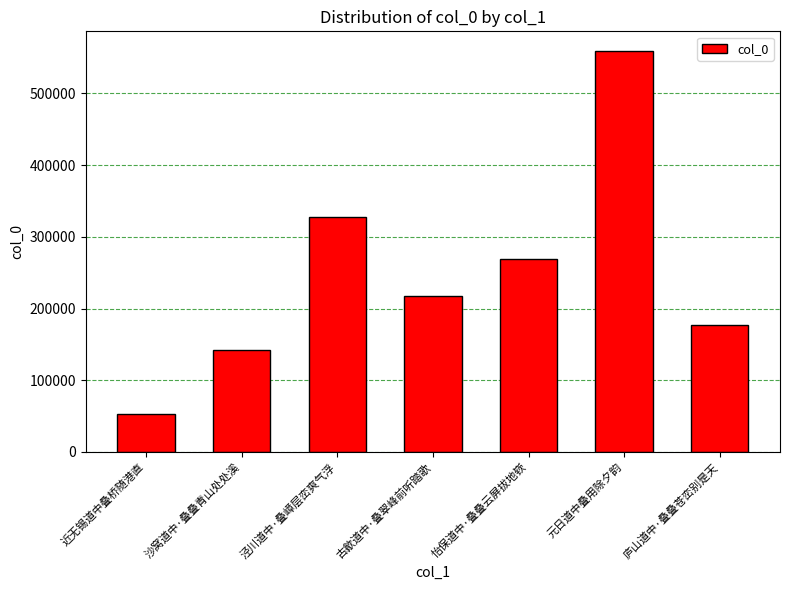

What is the greatest value displayed?

558771